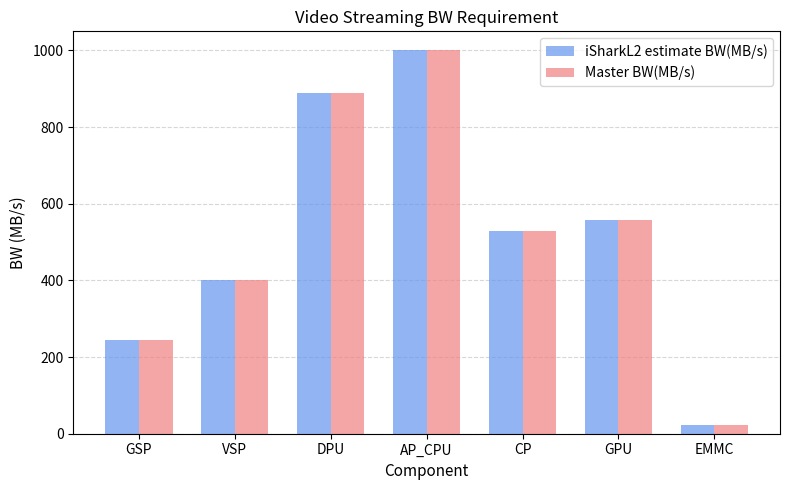

What position from the right is CP?

3